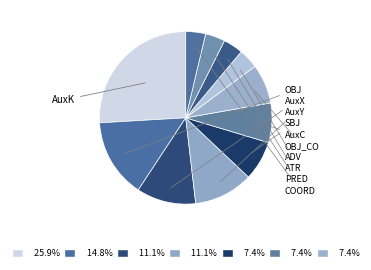

How many segments does this pie chart have?

11